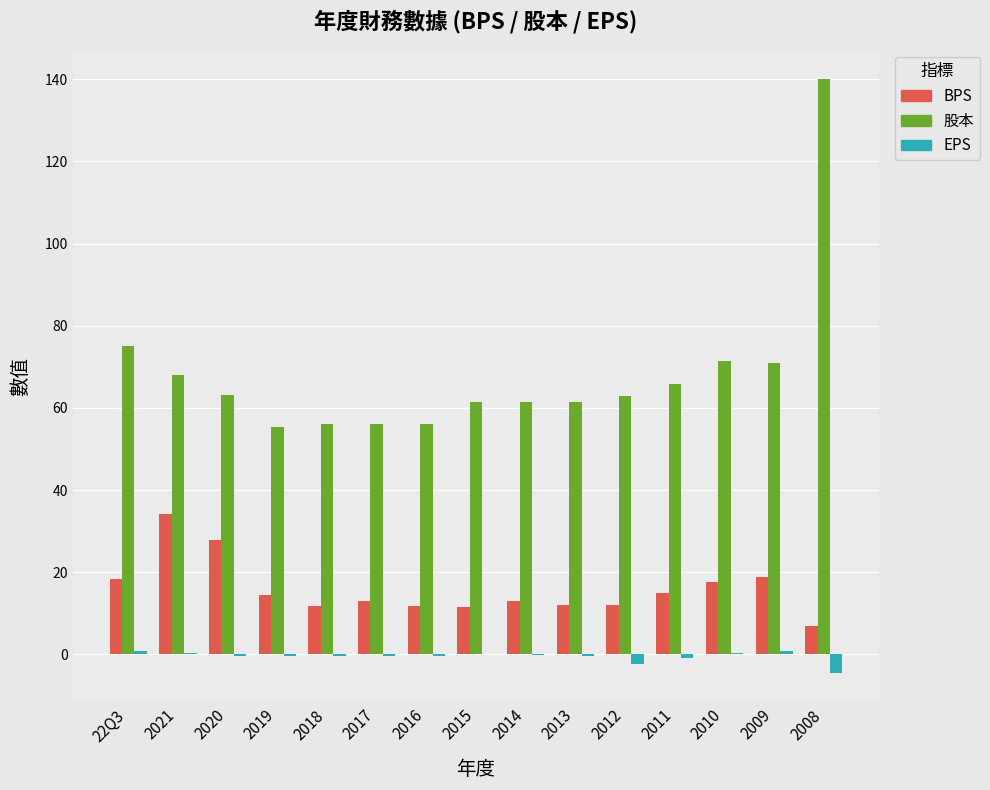

Which series has the largest total across all categories?

股本